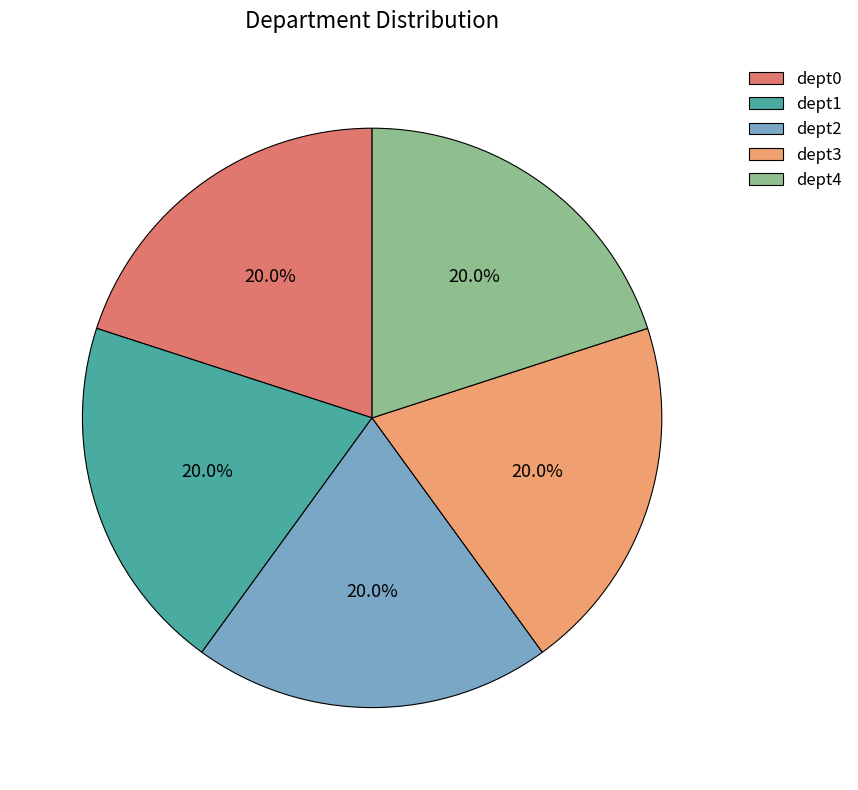

Approximately how many times larger is the value at dept4 compared to dept1?

1.0